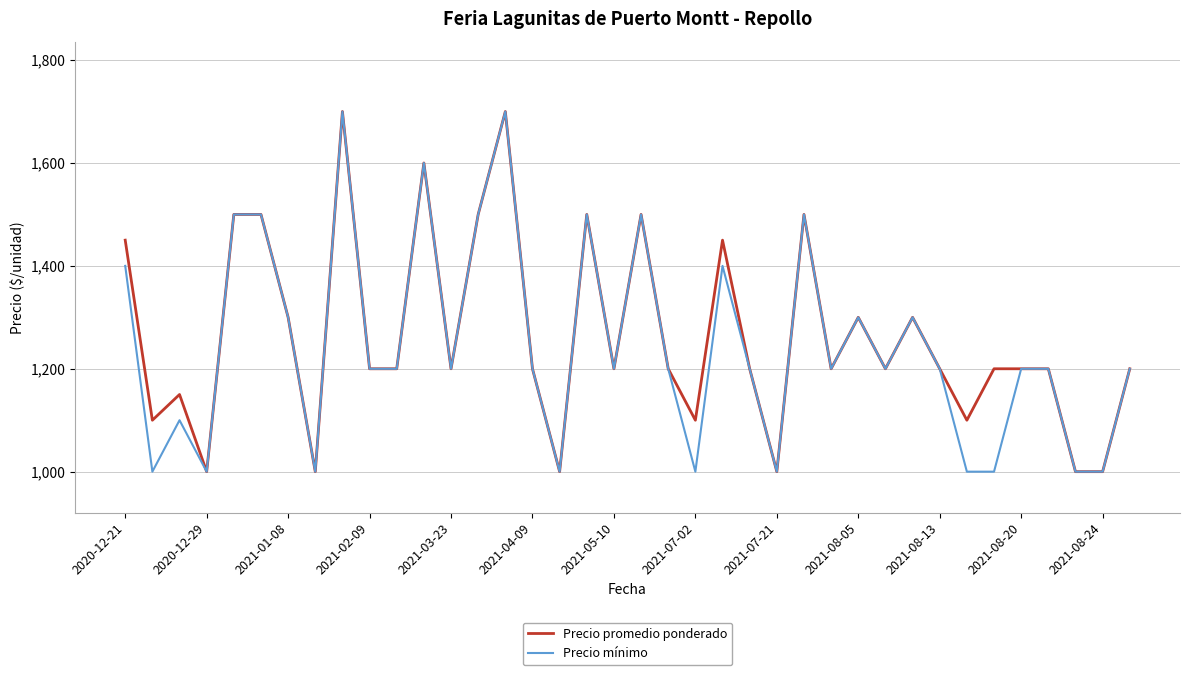

What is the minimum value for Precio promedio ponderado?

1000